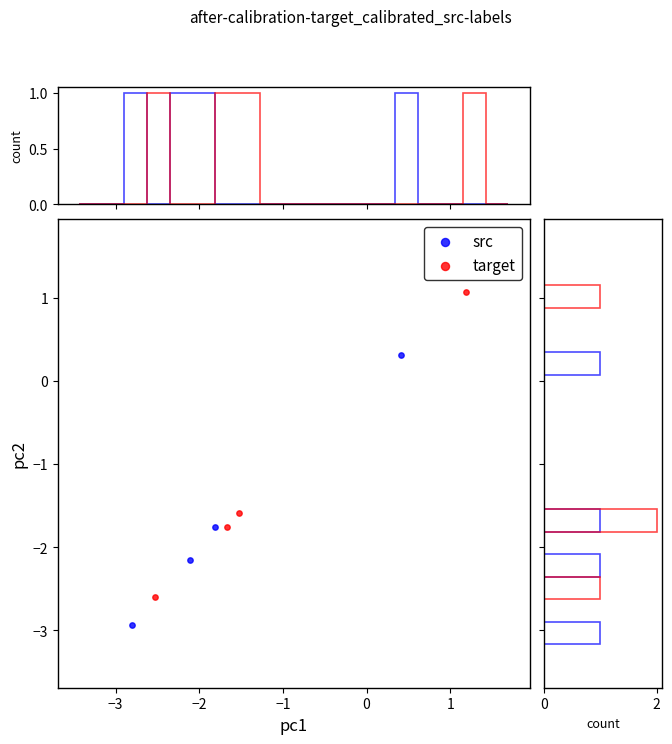

Which series has the largest Y range (max minus min)?

target